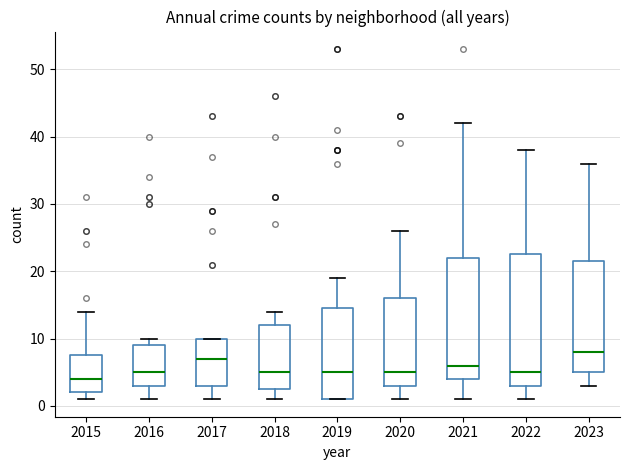

Where is the upper edge of the box at x = 2015 on the y-axis? The values are not printed on the chart, so give them approximately, as read against the axis.

8